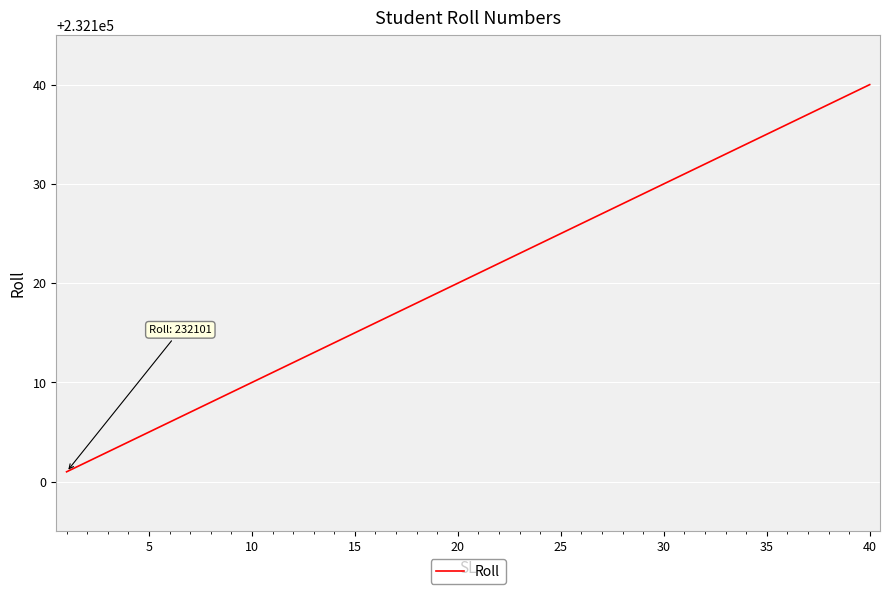

What is the greatest value displayed?

232140